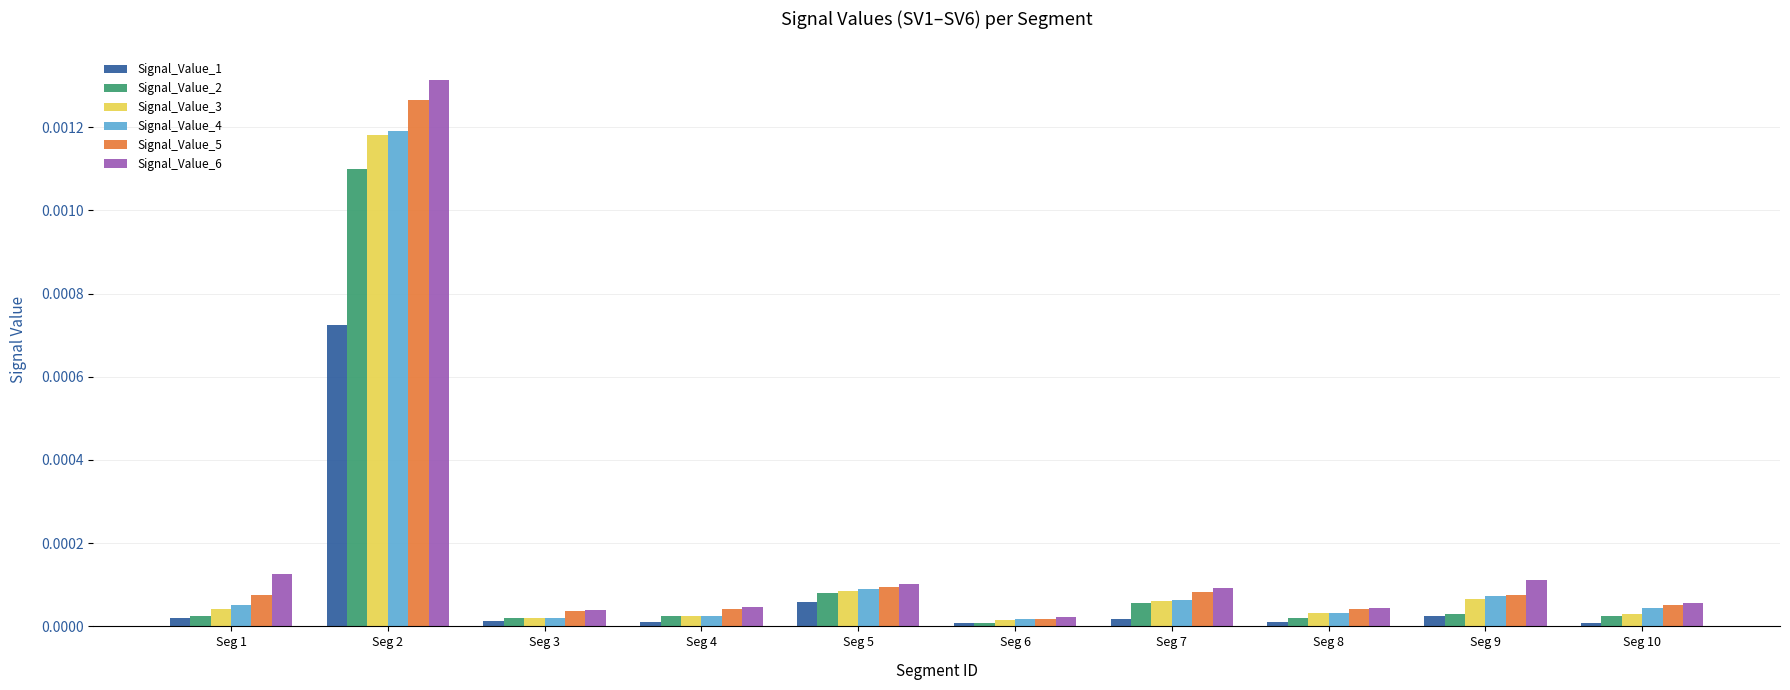

What are all the series names shown in the legend?

Signal_Value_1, Signal_Value_2, Signal_Value_3, Signal_Value_4, Signal_Value_5, Signal_Value_6